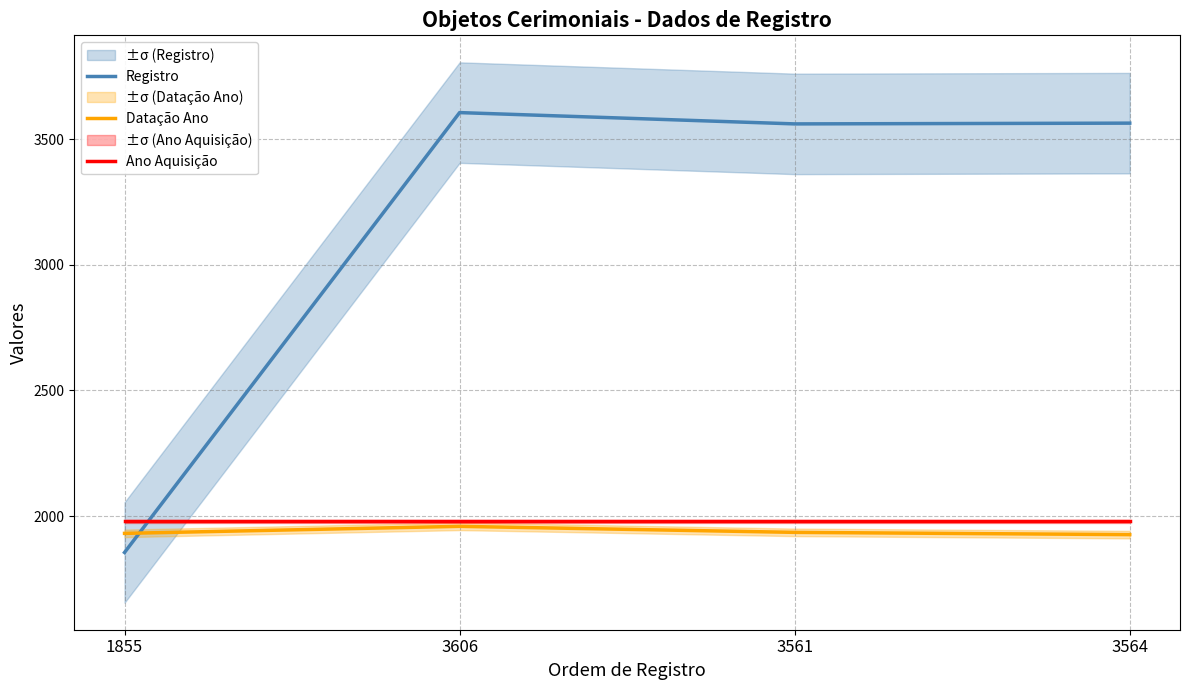

True or false: Datação Ano has a value of 607 at 1855.

False